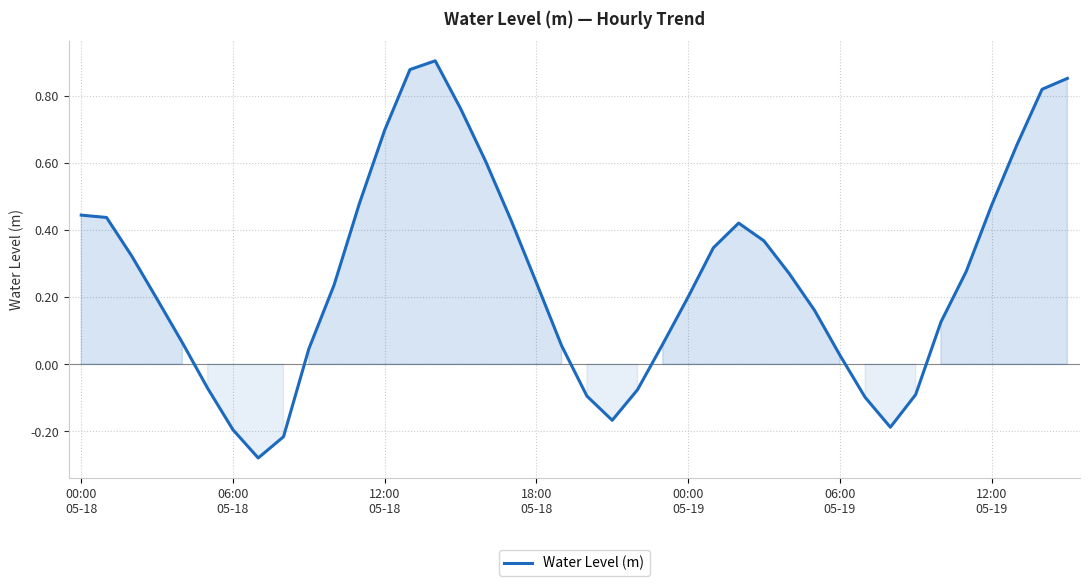

What is the difference between the maximum and minimum values?

1.2